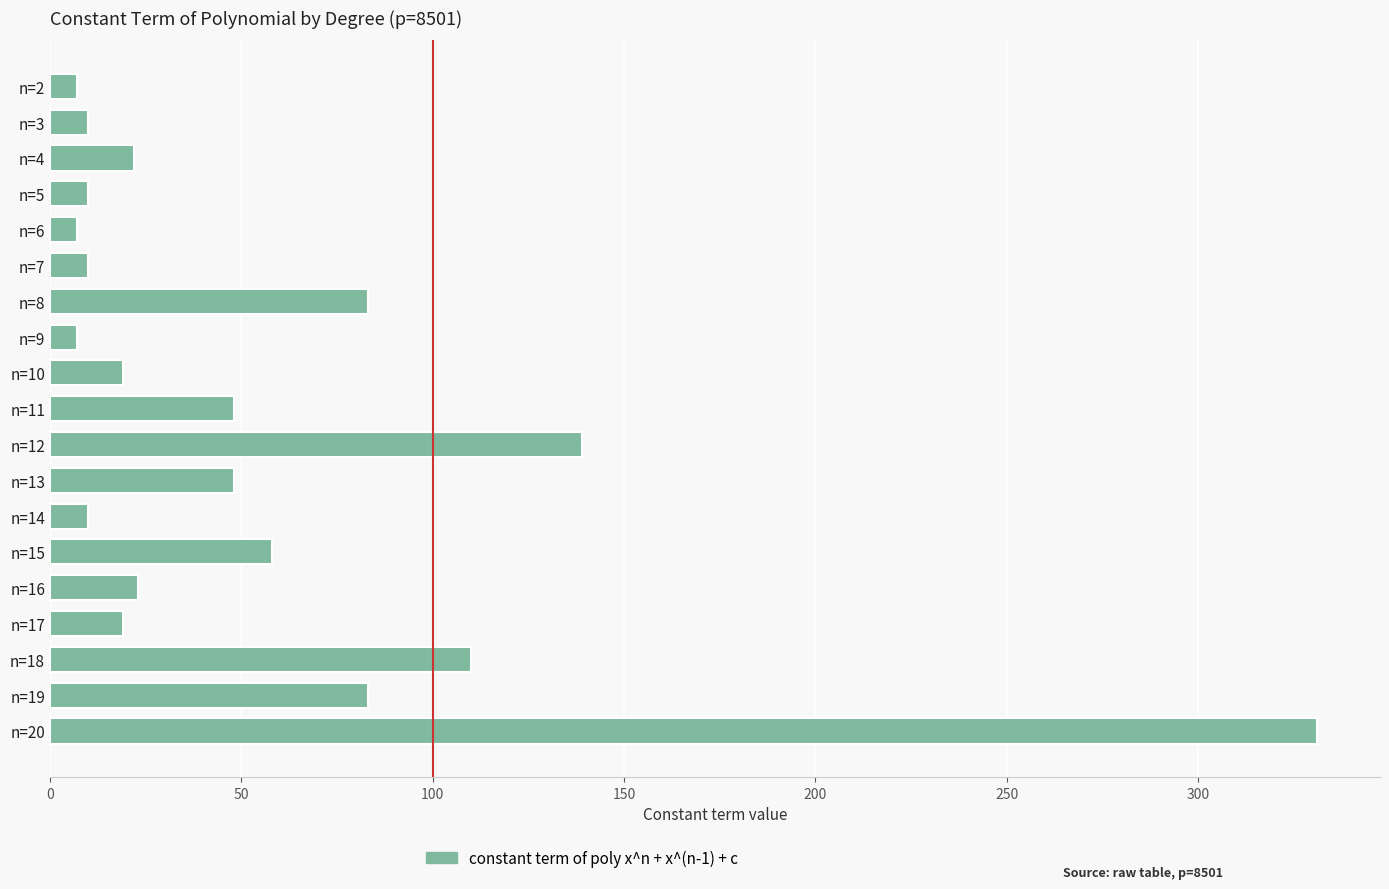

Which label corresponds to the largest value in the chart?

n=20